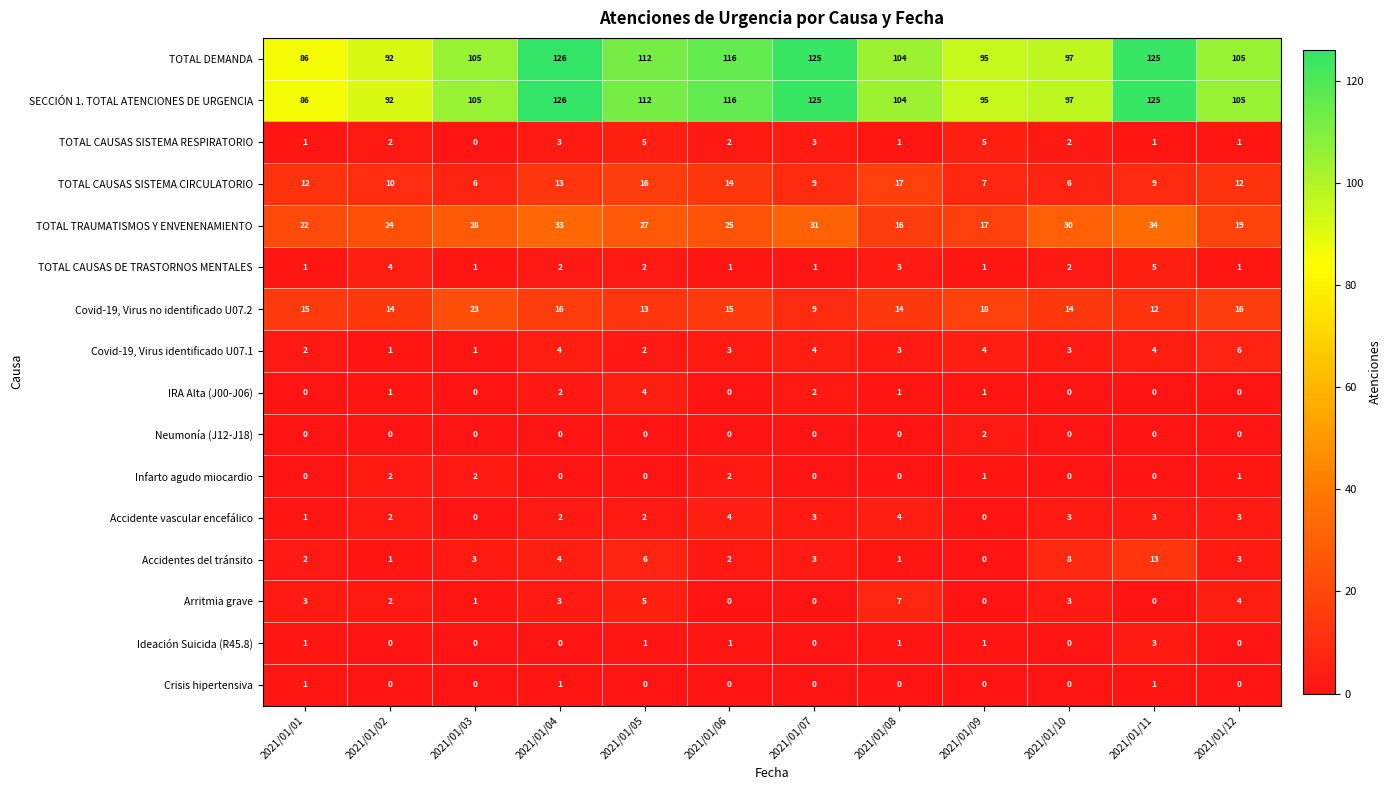

What is the total value across all series at 2021/01/12?

276